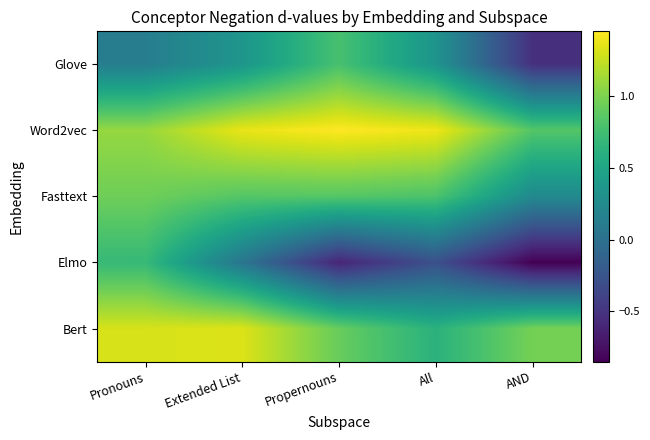

Which series has the largest total across all categories?

Word2vec